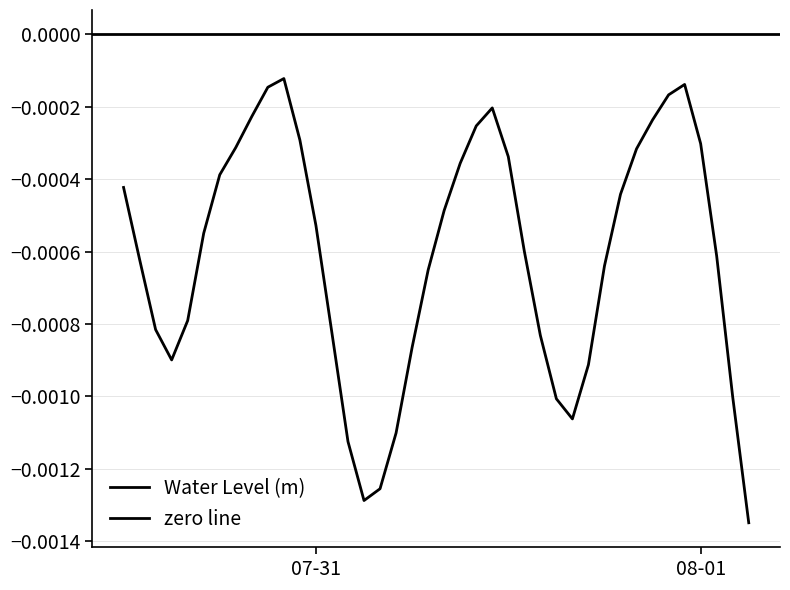

The value at 2023-07-31 08:00:00 is -0.0. True or false?

False